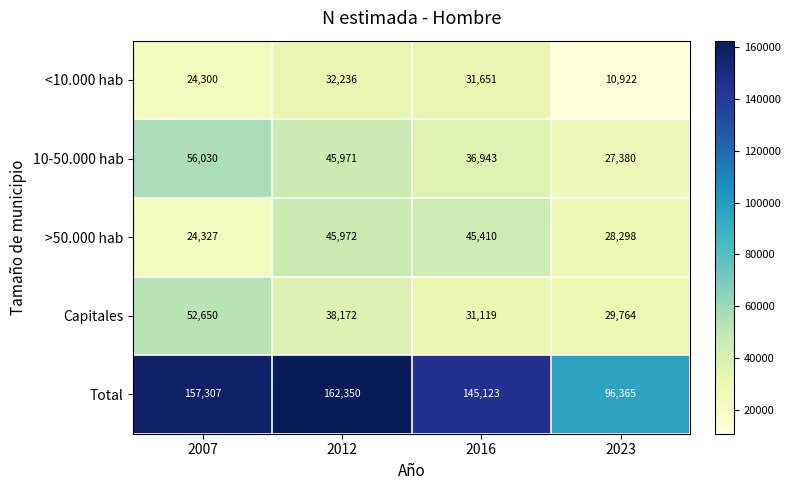

True or false: >50.000 hab has a value of 39096 at 2023.

False